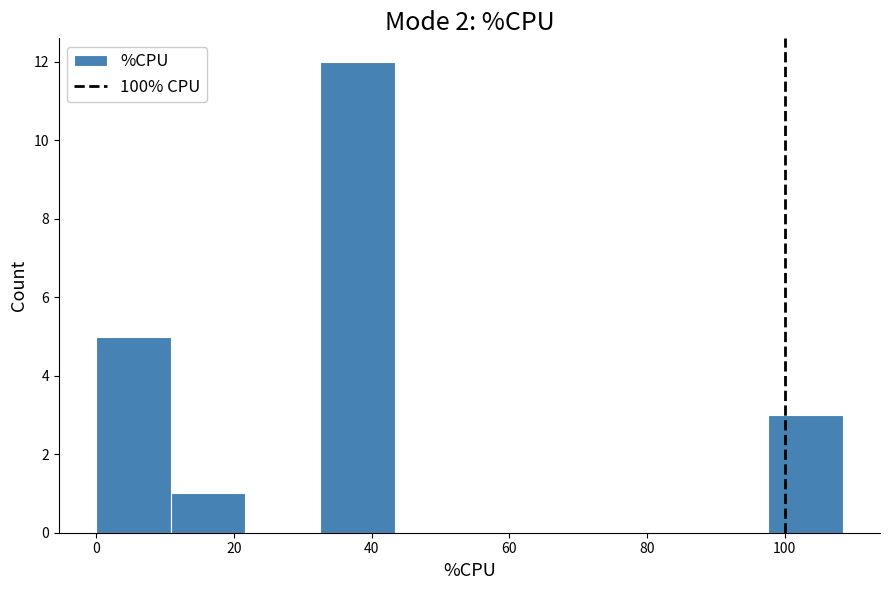

Which range on the x-axis has the tallest bar?

32 to 44